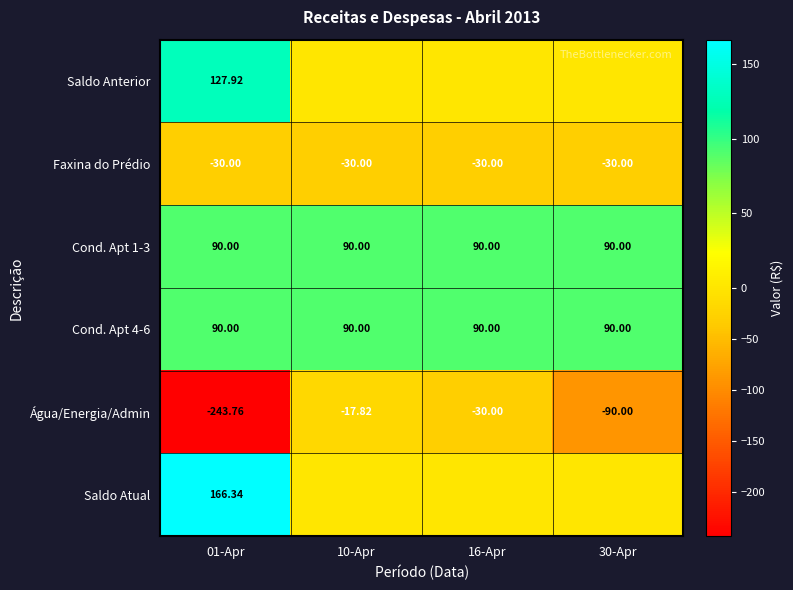

List the labels in order of Água/Energia/Admin value, smallest first.

01-Apr, 30-Apr, 16-Apr, 10-Apr